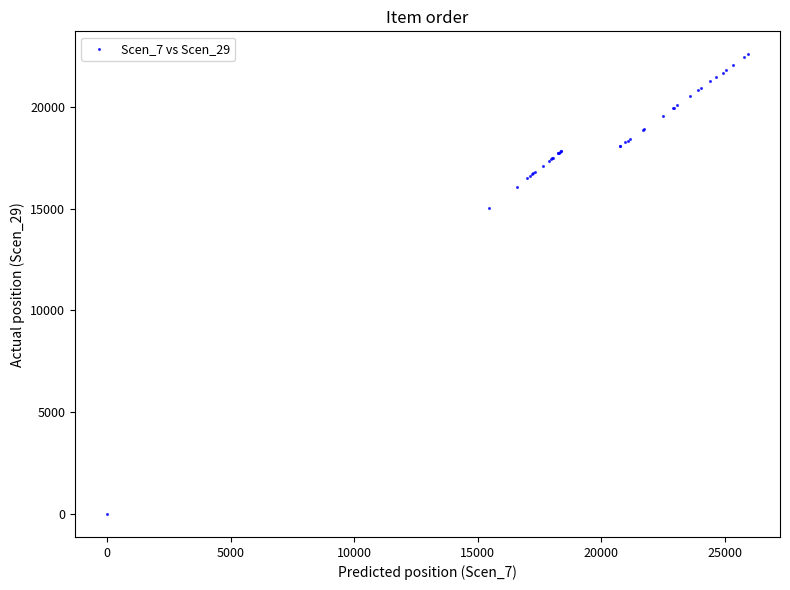

What Y value in the scatter plot is closest to 11291?

15013.5